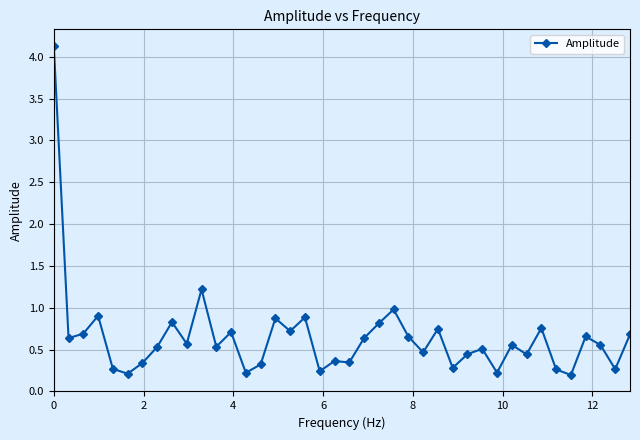

What is the sum of all values?

25.7